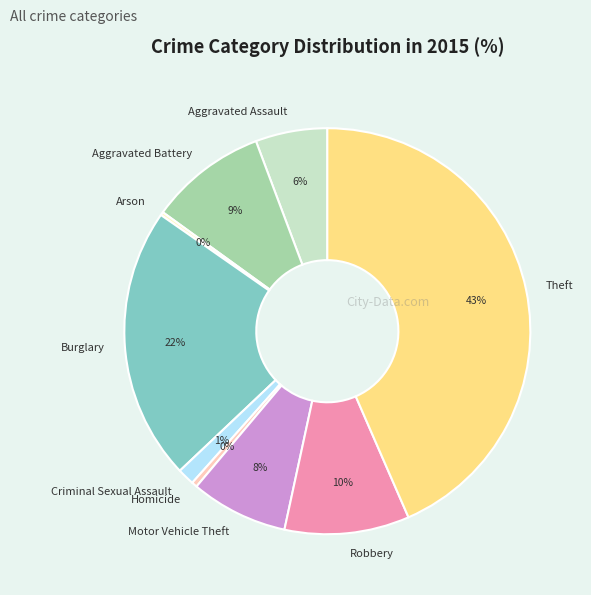

Between Homicide and Robbery, which is larger?

Robbery